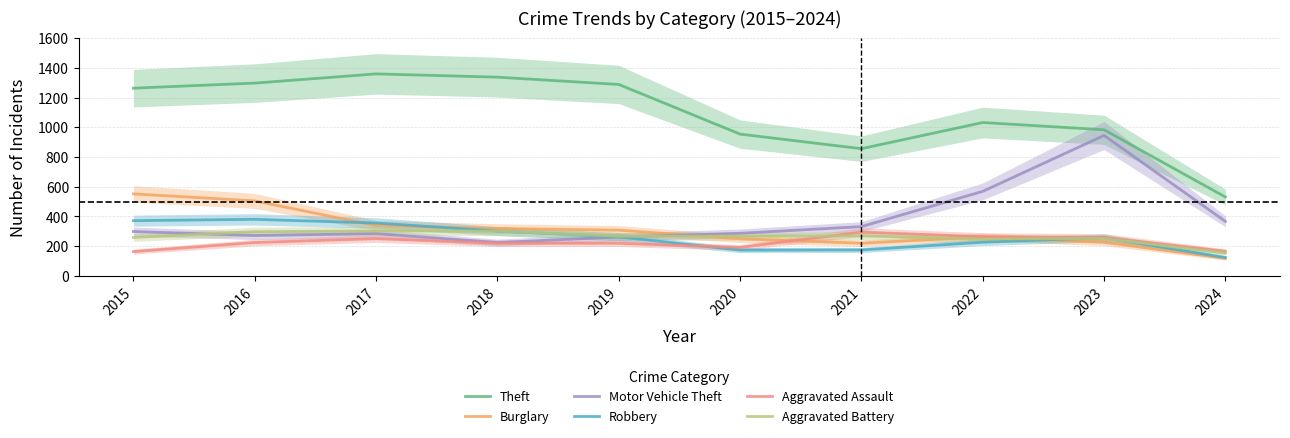

What is the sum of the Burglary values at 2018 and 2017?

658